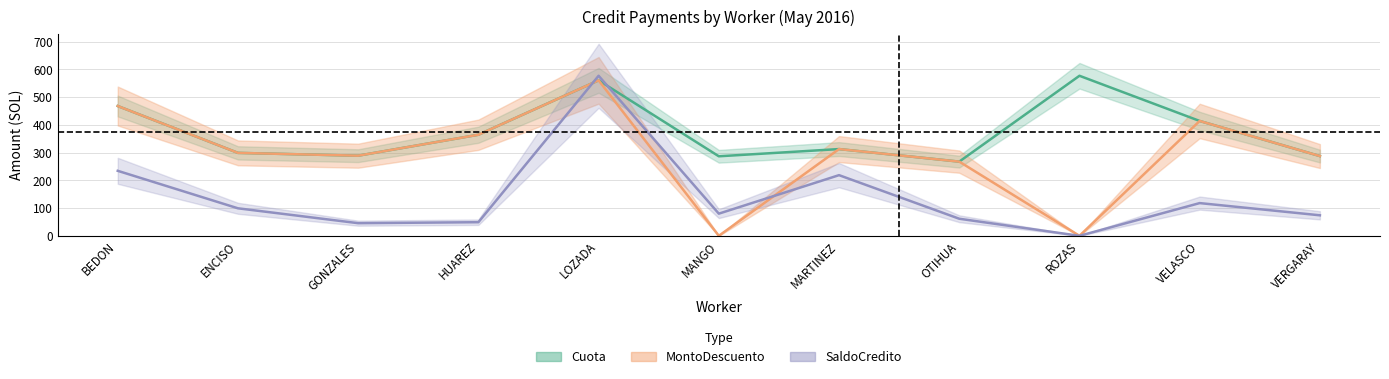

How many interior local valleys does the Cuota series have?

3